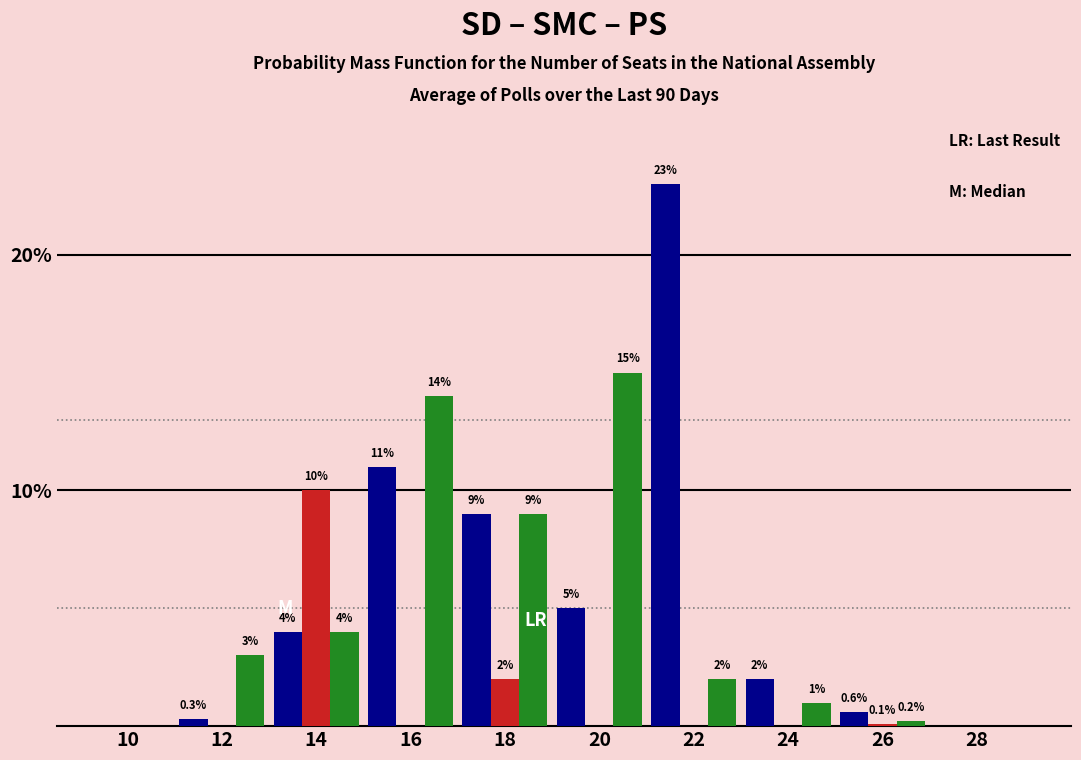

Reading left to right, extract all data points from this chart.

SD: 10=0.0	12=0.3	14=4.0	16=11.0	18=9.0	20=5.0	22=23.0	24=2.0	26=0.6	28=0.0
PS: 10=0.0	12=0.0	14=10.0	16=0.0	18=2.0	20=0.0	22=0.0	24=0.0	26=0.1	28=0.0
SMC: 10=0.0	12=3.0	14=4.0	16=14.0	18=9.0	20=15.0	22=2.0	24=1.0	26=0.2	28=0.0